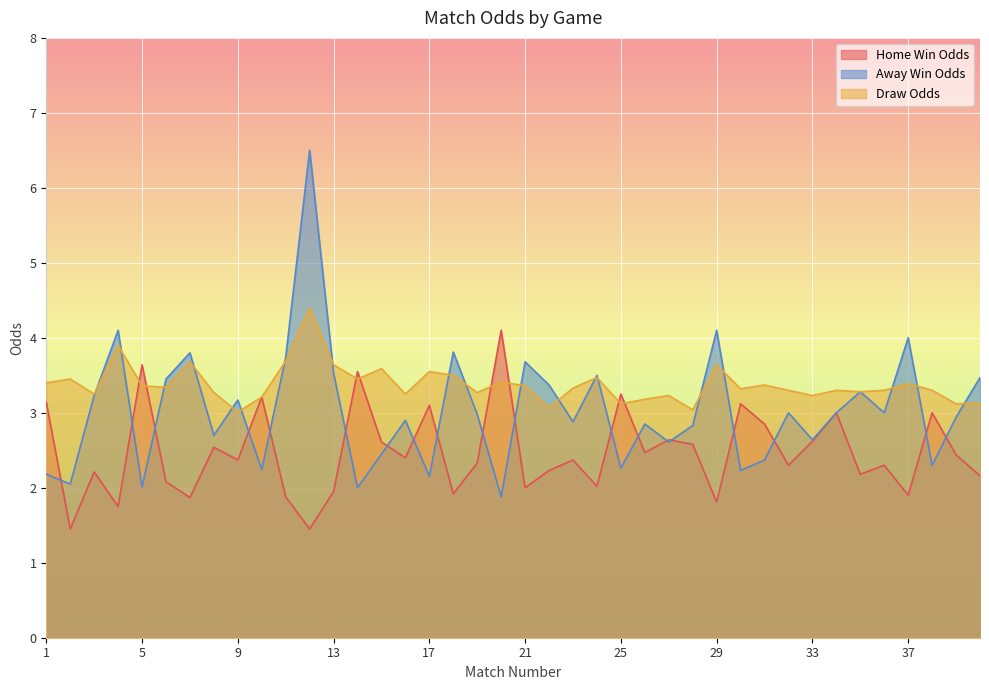

Where is Odd_H_FT nearest to the value 2?

21